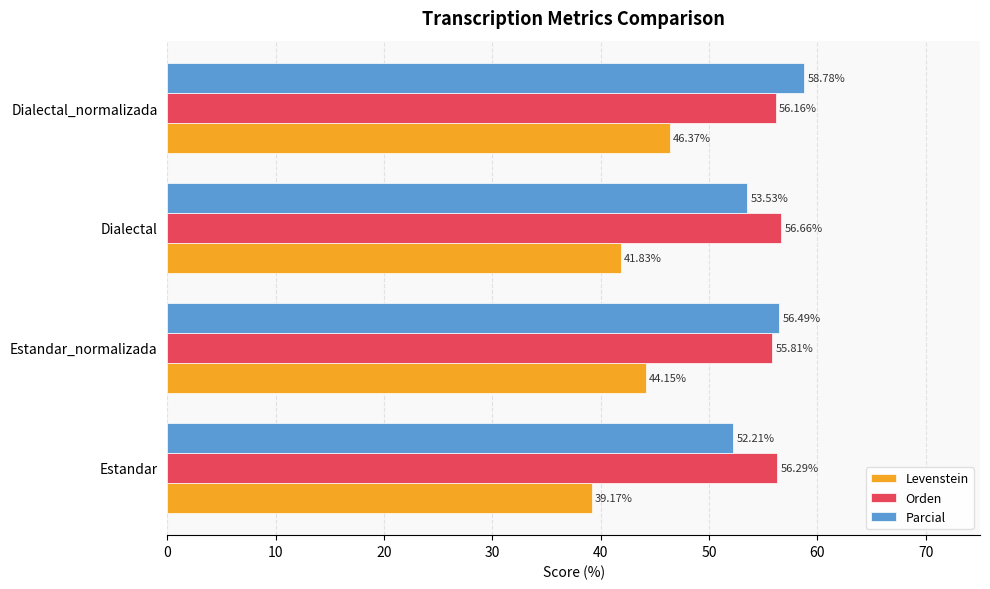

Which series has the largest total across all categories?

Orden